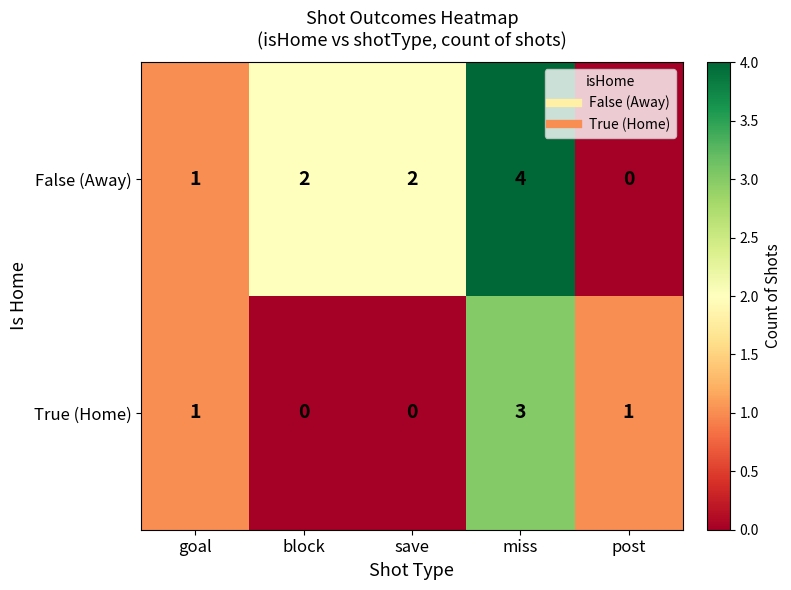

What is the total value across all series at block?

2